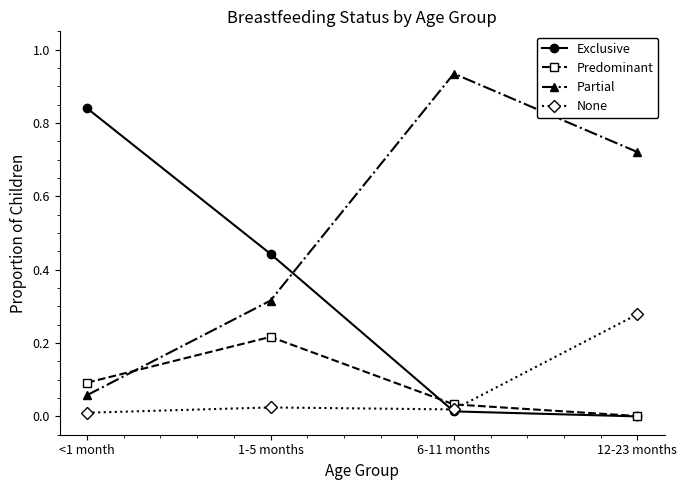

What position from the left is <1 month?

1